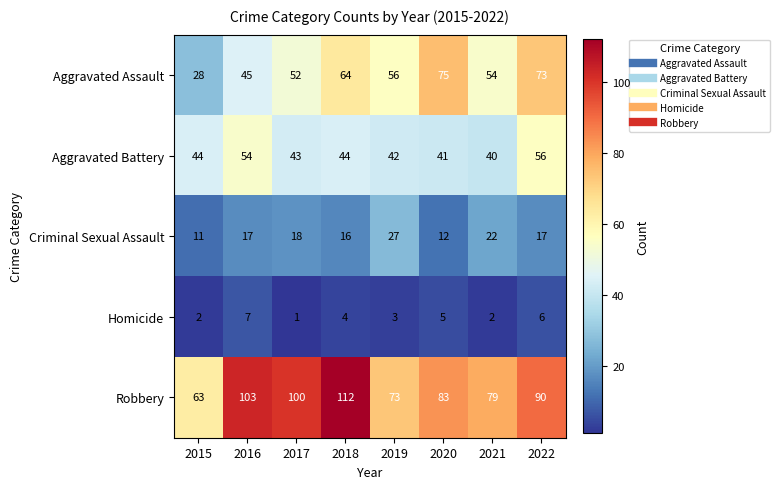

Where is Robbery nearest to the value 87?

2022